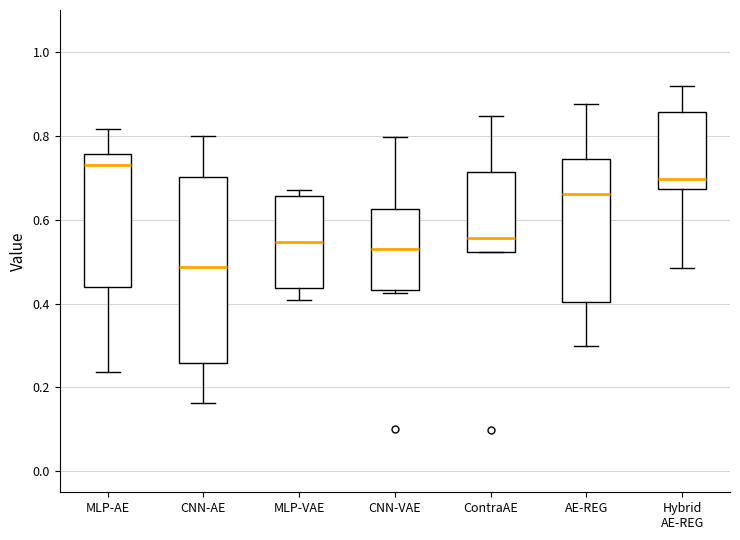

Reading left to right, read every box against the y-axis: the position of its median line, the range the box covers, and the ends of its whiskers. The values are not printed on the chart, so give them approximately, as read against the axis.

MLP-AE: median 0.74, box 0.44 to 0.76, whiskers 0.24 to 0.82
CNN-AE: median 0.48, box 0.26 to 0.70, whiskers 0.16 to 0.80
MLP-VAE: median 0.54, box 0.44 to 0.66, whiskers 0.40 to 0.68
CNN-VAE: median 0.52, box 0.44 to 0.62, whiskers 0.42 to 0.80
ContraAE: median 0.56, box 0.52 to 0.72, whiskers 0.52 to 0.84
AE-REG: median 0.66, box 0.40 to 0.74, whiskers 0.30 to 0.88
Hybrid AE-REG: median 0.70, box 0.68 to 0.86, whiskers 0.48 to 0.92